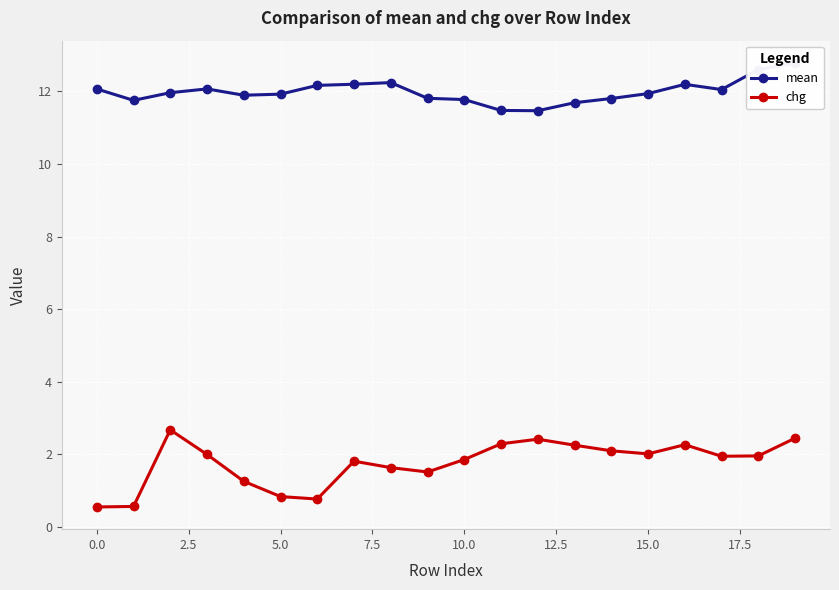

What is the minimum value for chg?

0.6